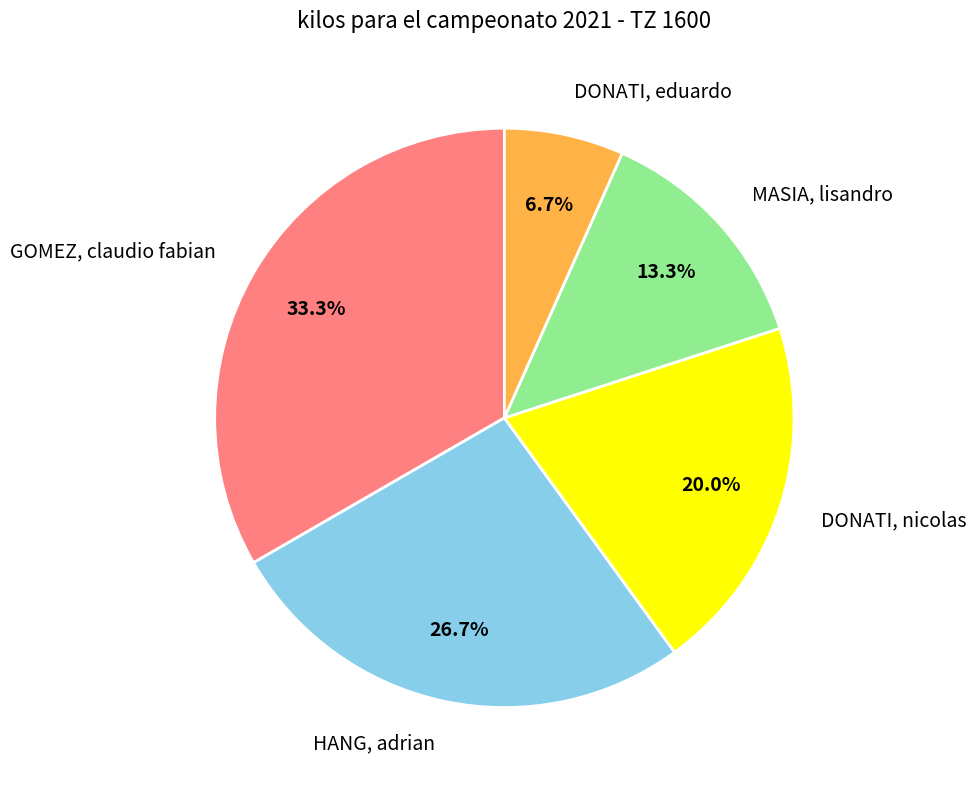

What percentage do DONATI, nicolas and DONATI, eduardo together represent?

26.7%